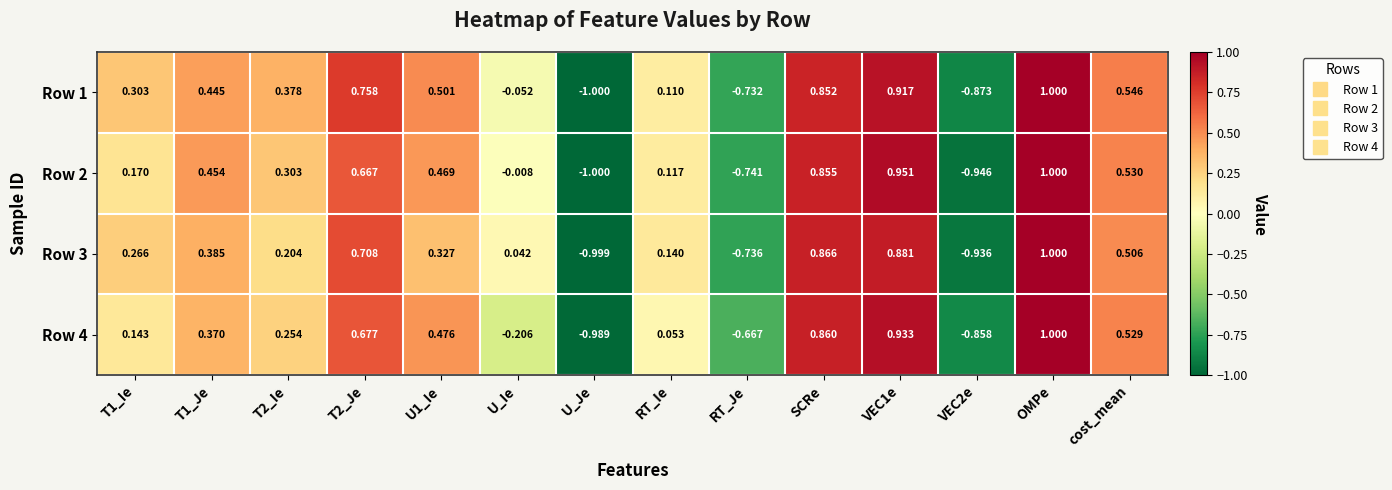

At which label is Row 2 closest to 0?

U_Ie